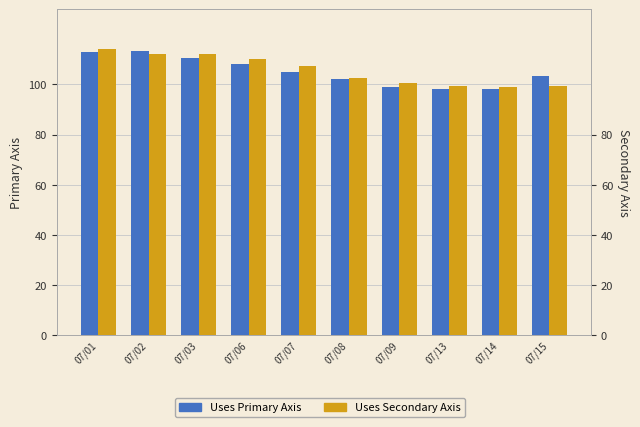

How many values in the Uses Secondary Axis series exceed 107?

5